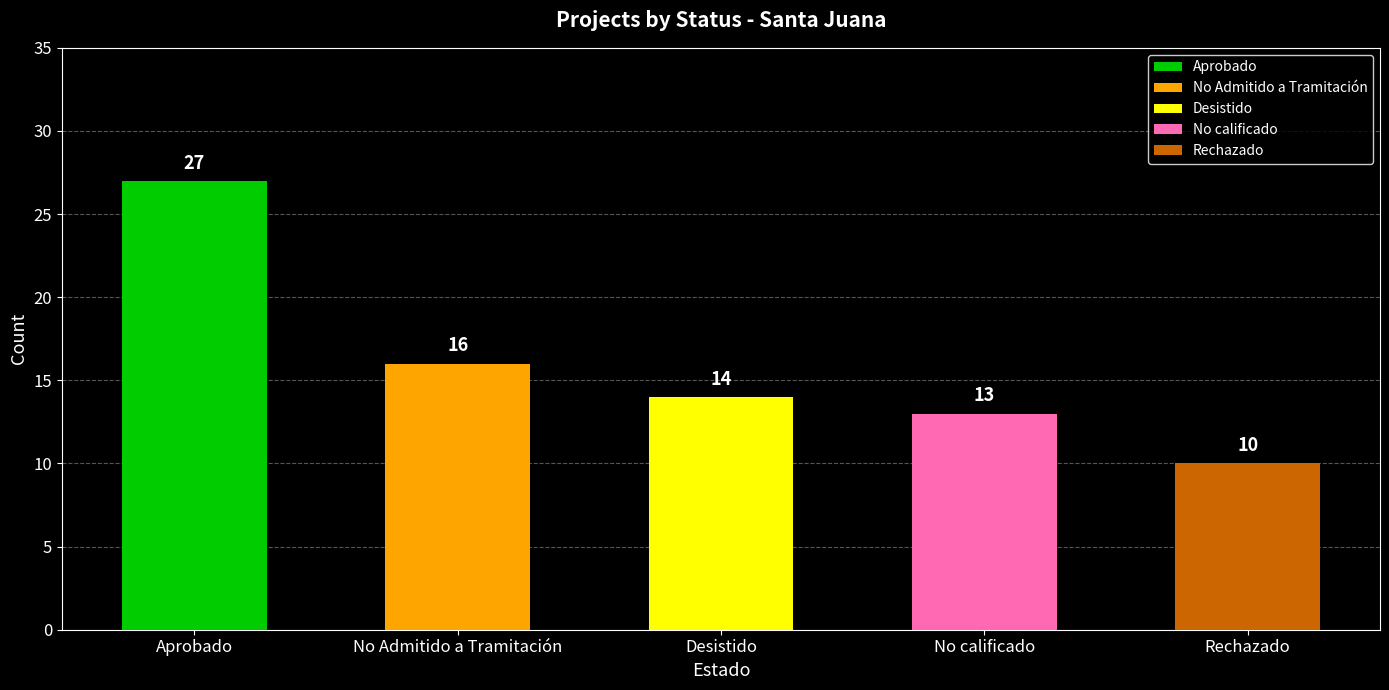

Reading left to right, what are all the values shown in this chart?

27	16	14	13	10